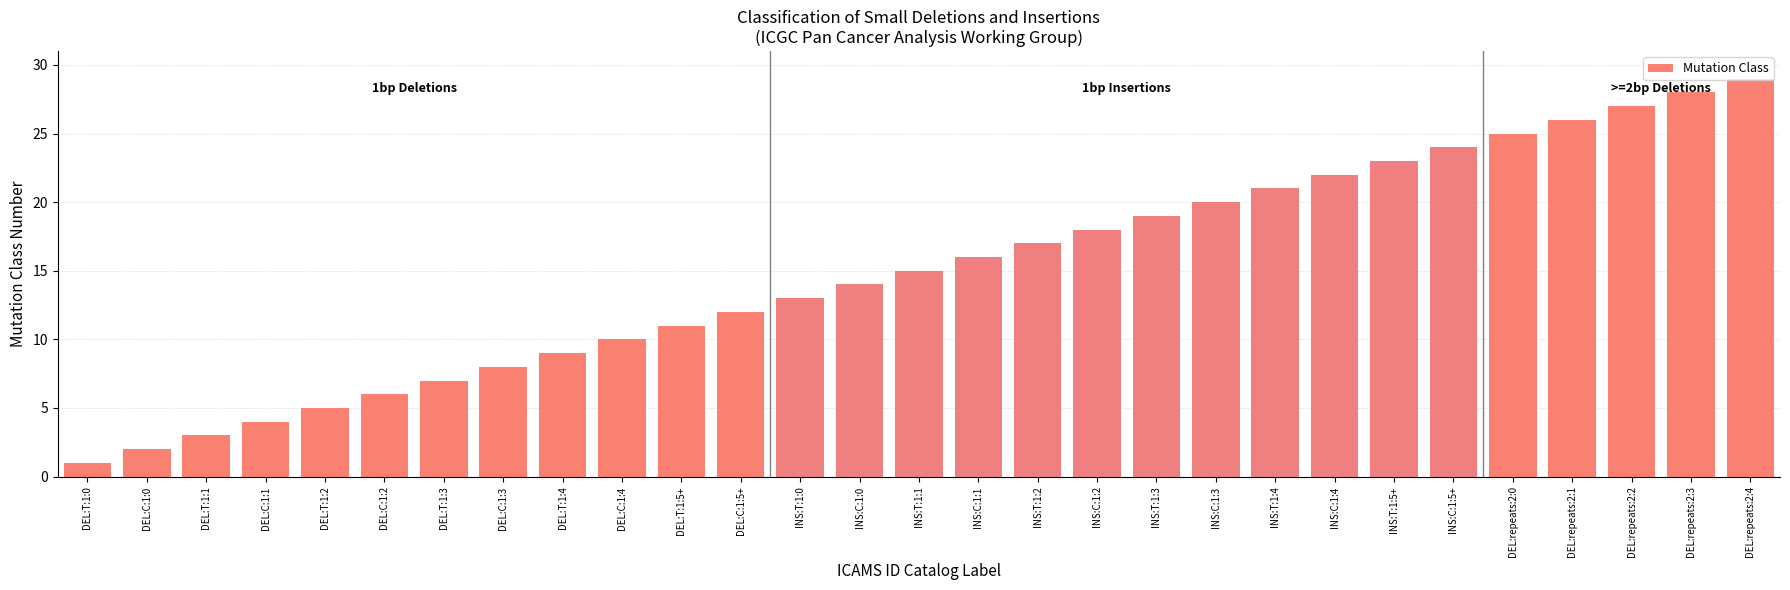

Which category has the lowest value across all series?

DEL:T:1:0